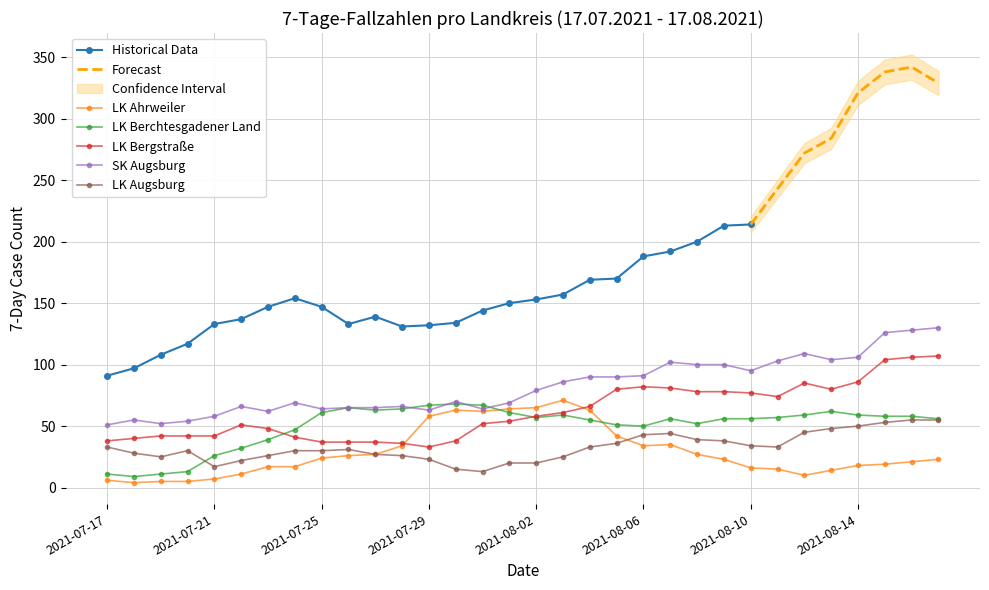

True or false: LK Bergstraße has more than 0 points higher than both neighbors.

True